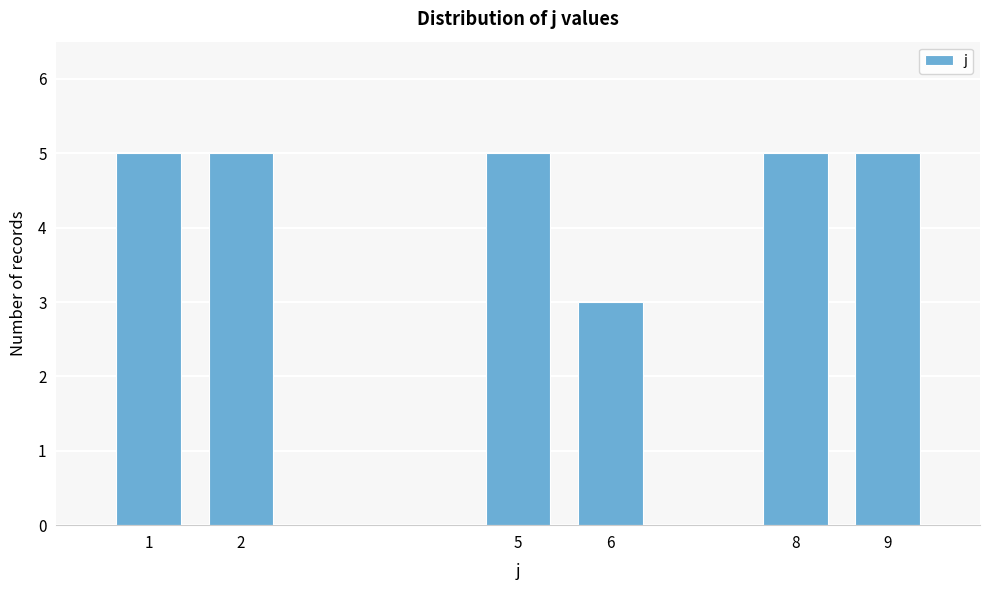

Reading left to right, transcribe all the data shown in this chart.

1=5	2=5	5=5	6=3	8=5	9=5